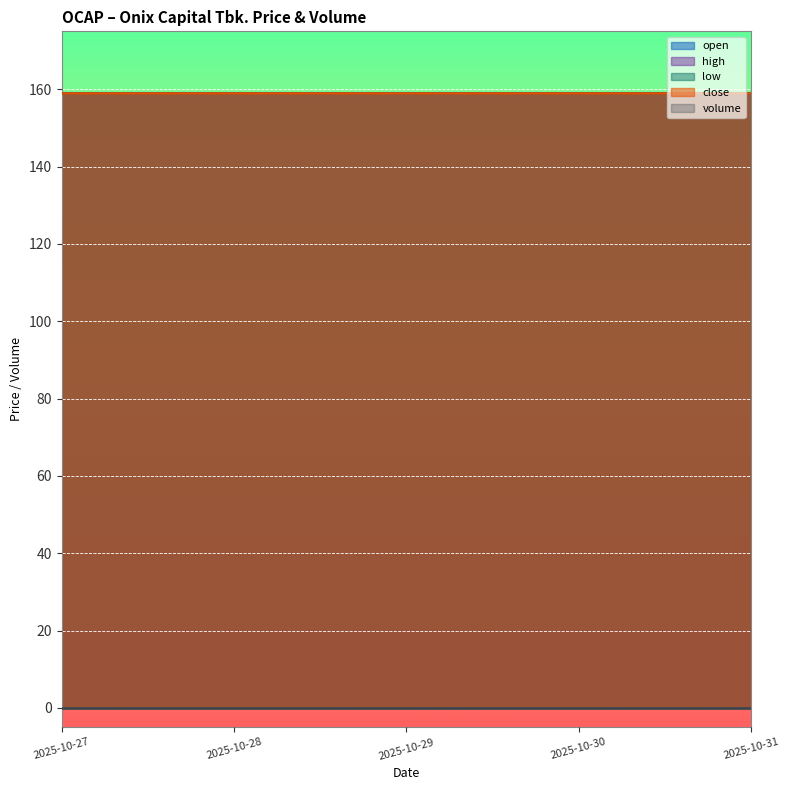

Which series has the largest range (max minus min)?

open